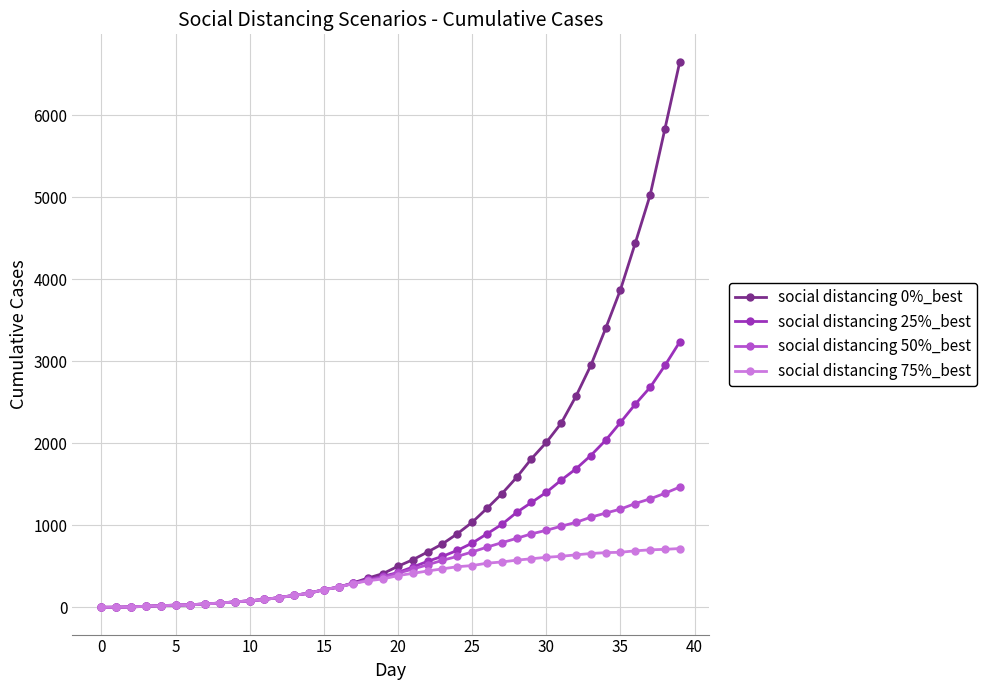

What is the value of the social distancing 50%_best point at the 33rd from the left?

1036.0